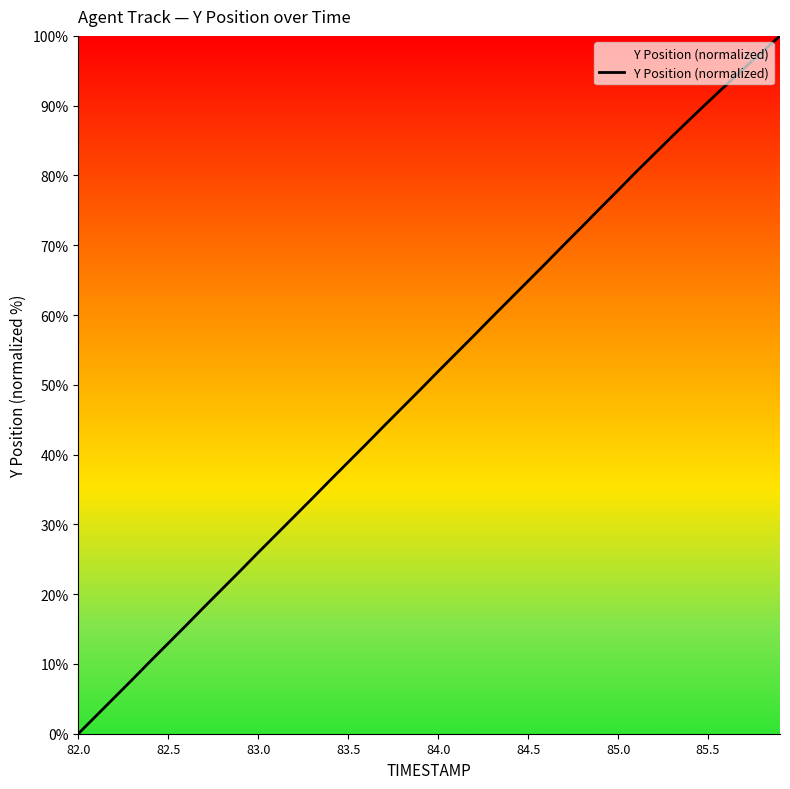

What is the difference between the maximum and minimum values?

100.0